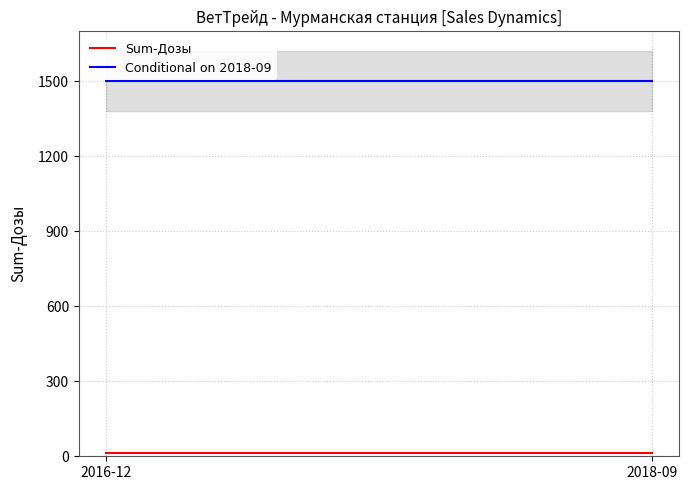

Rank the series by their maximum value, from highest to lowest.

Conditional on 2018-09, Sum-Дозы